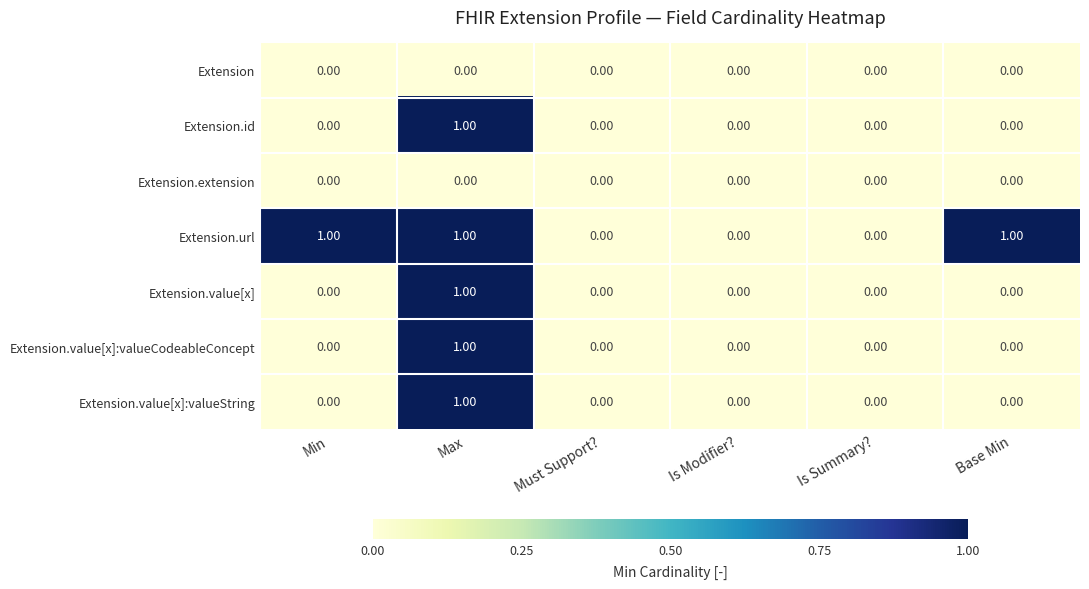

What is the total value across all series at Max?

5